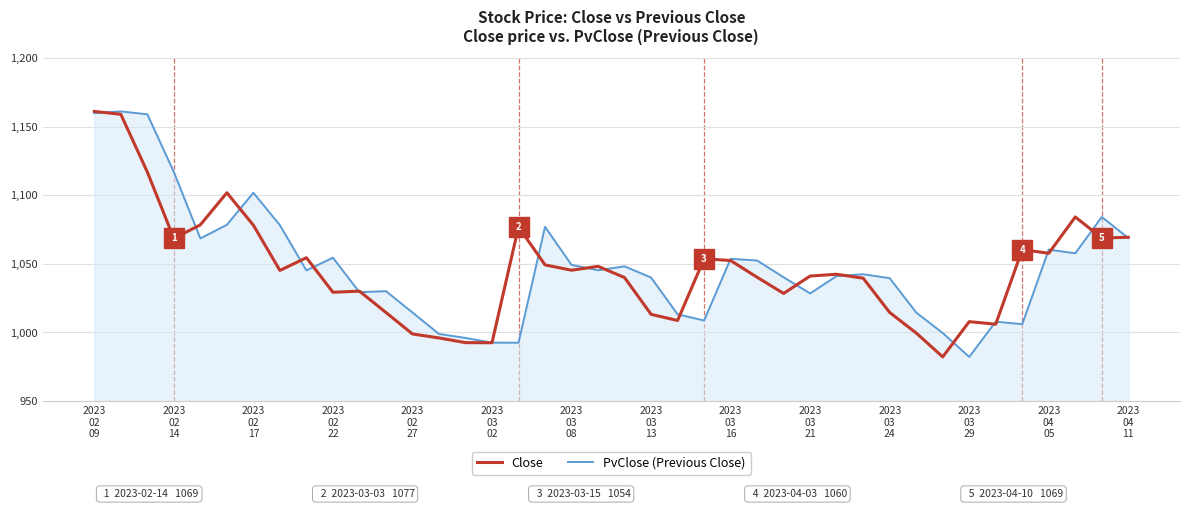

What is the minimum value shown in the chart?

982.2